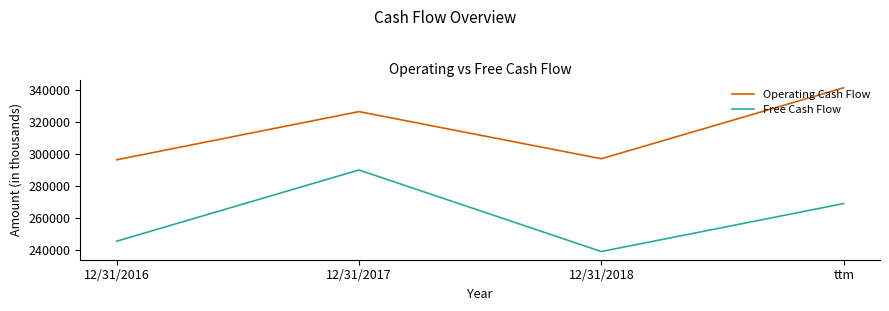

Reading right to left, transcribe all the data shown in this chart.

Operating Cash Flow: 341425	297097	326526	296440
Free Cash Flow: 269112	239157	290079	245599